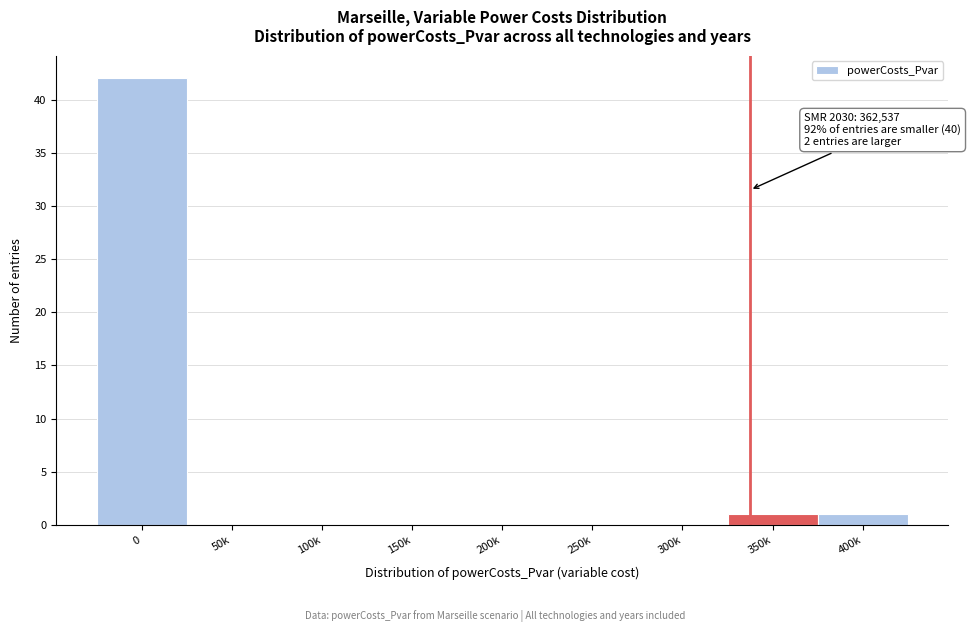

Reading left to right, extract all data points from this chart.

0=42	50k=0	100k=0	150k=0	200k=0	250k=0	300k=0	350k=1	400k=1